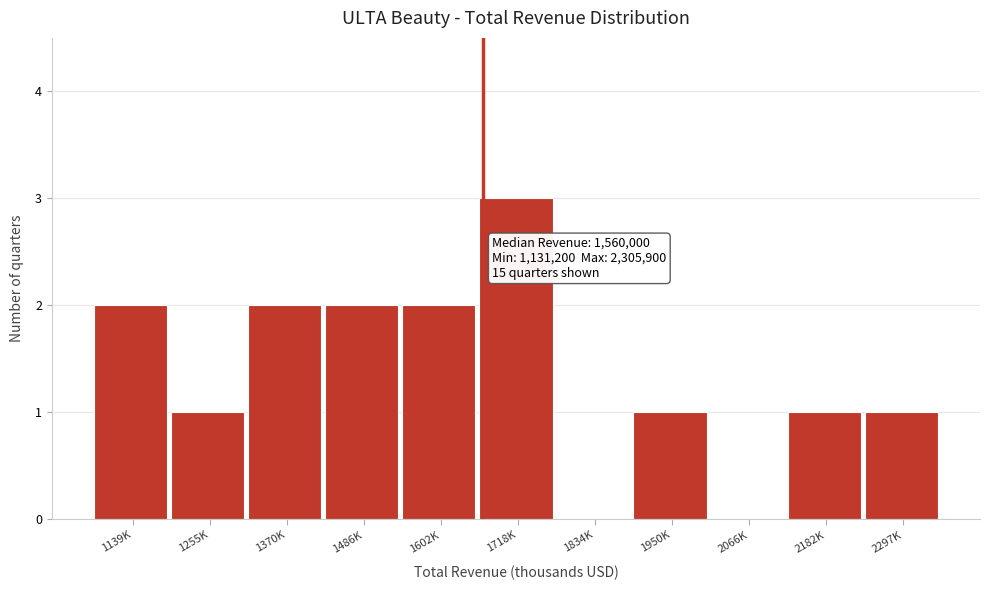

Reading left to right, extract all data points from this chart.

1139K=2	1255K=1	1370K=2	1486K=2	1602K=2	1718K=3	1834K=0	1950K=1	2066K=0	2182K=1	2297K=1